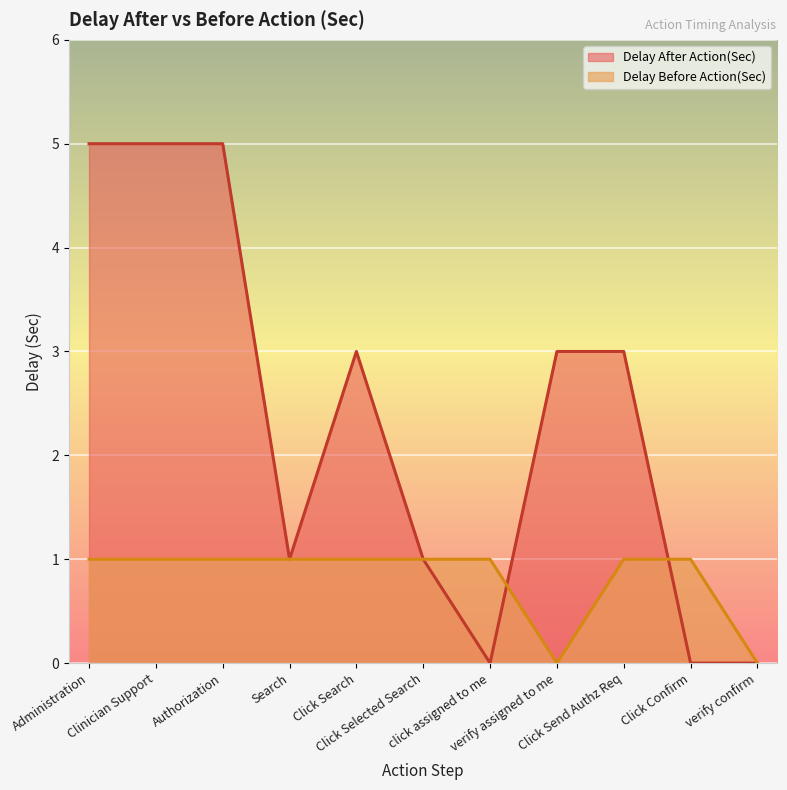

After their last crossing, which series has the higher values: Delay After Action(Sec) or Delay Before Action(Sec)?

Delay Before Action(Sec)